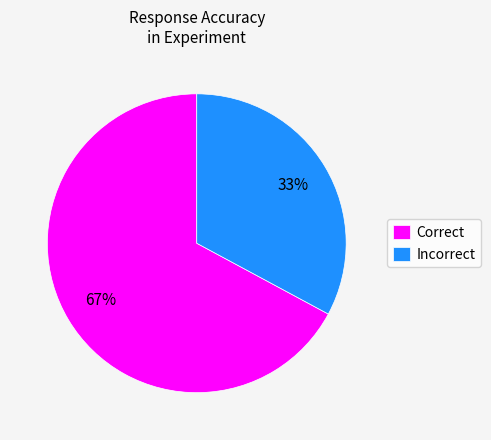

Which slice represents more than half of the pie?

Correct